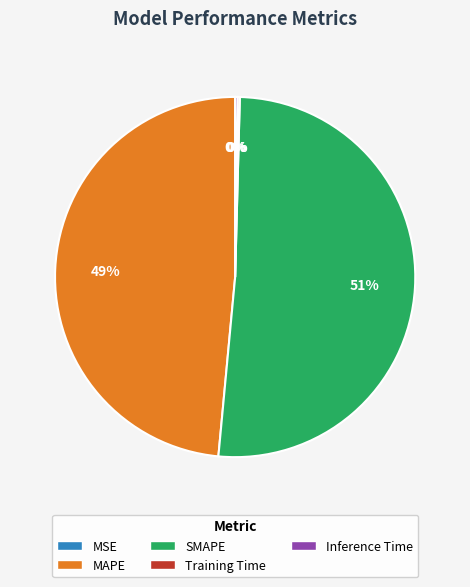

To the nearest percent, what portion does SMAPE represent?

51%